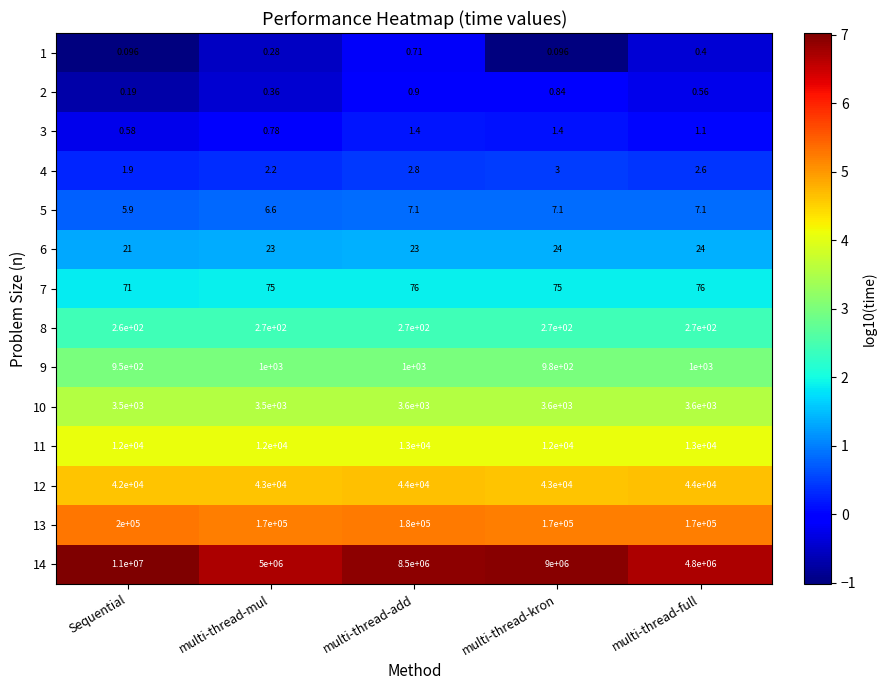

Which label corresponds to the largest value in the chart?

Sequential